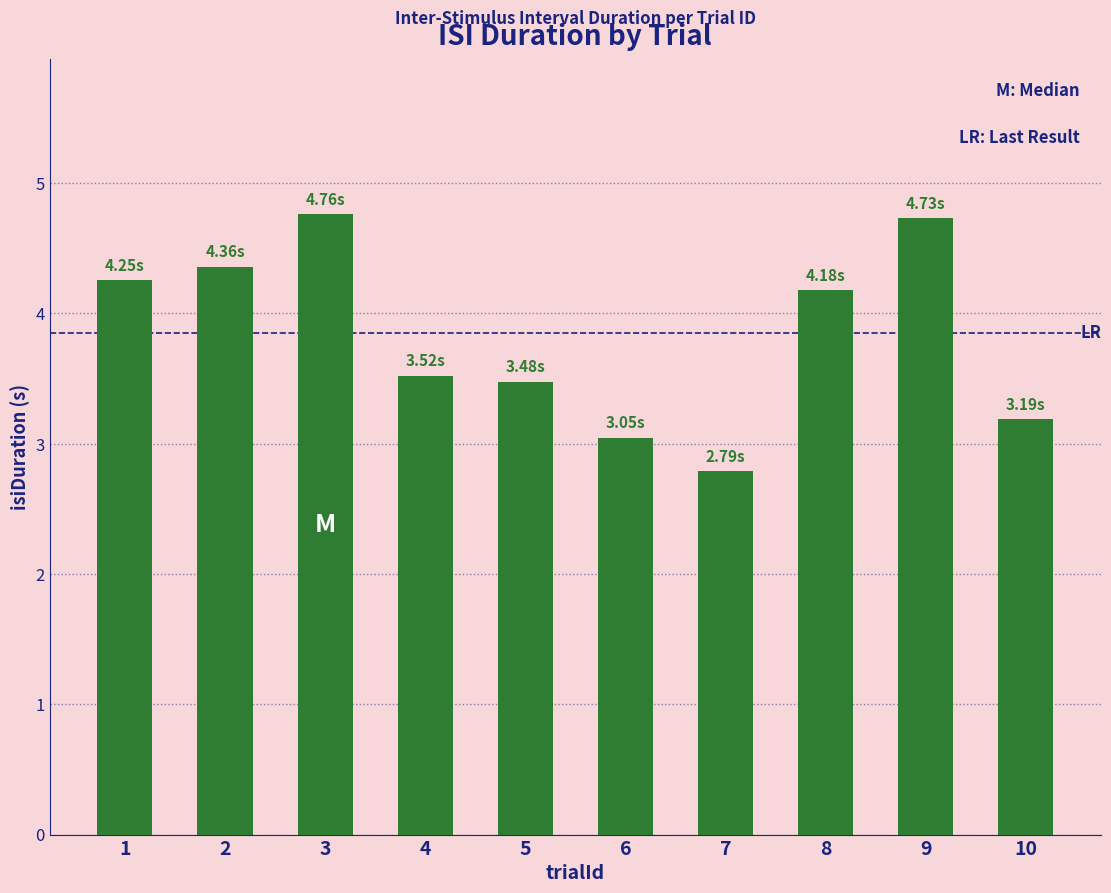

Count the number of categories in the chart.

10